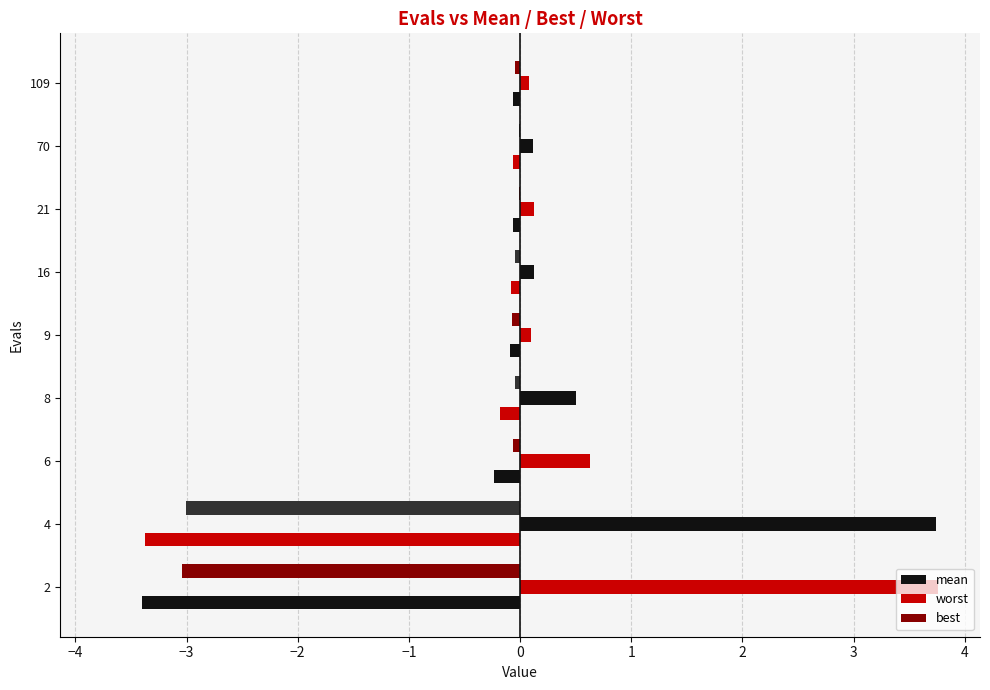

Count the number of categories in the chart.

9